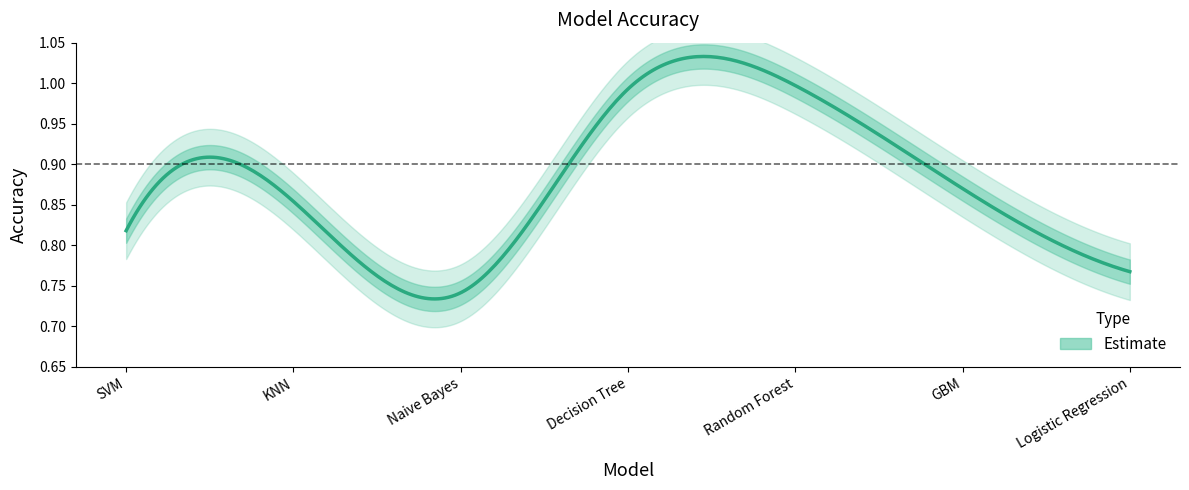

Reading left to right, transcribe all the data shown in this chart.

0.8	0.9	0.7	1.0	1.0	0.9	0.8